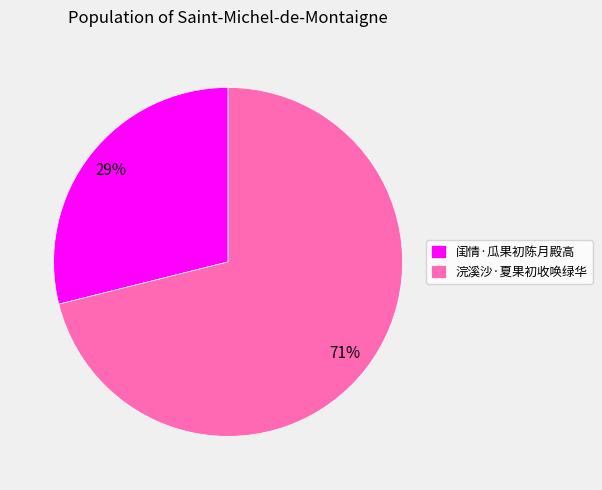

Rank the categories by value from lowest to highest.

闺情·瓜果初陈月殿高, 浣溪沙·夏果初收唤绿华